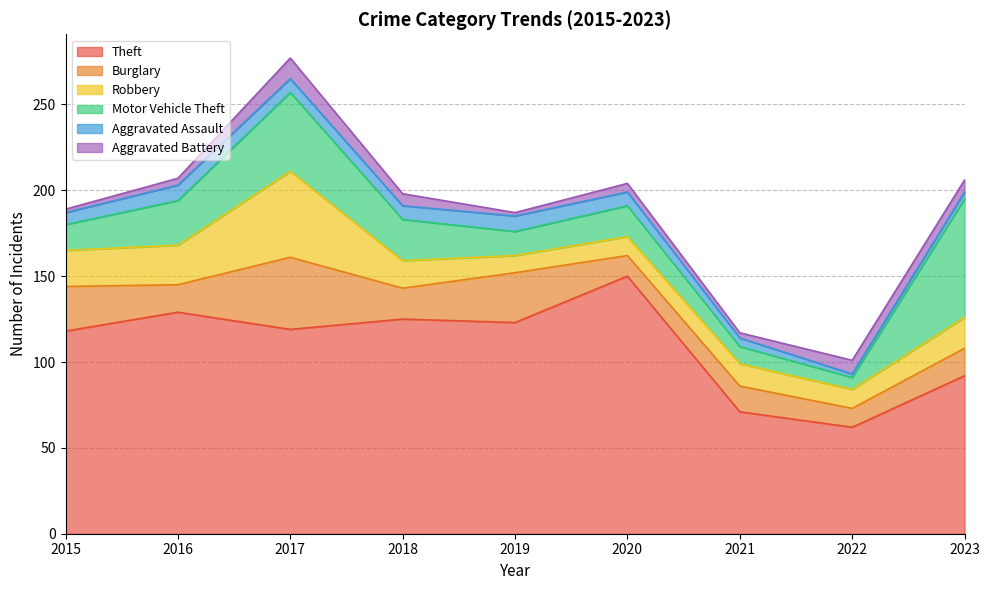

At how many categories does at least one series exceed 126?

2